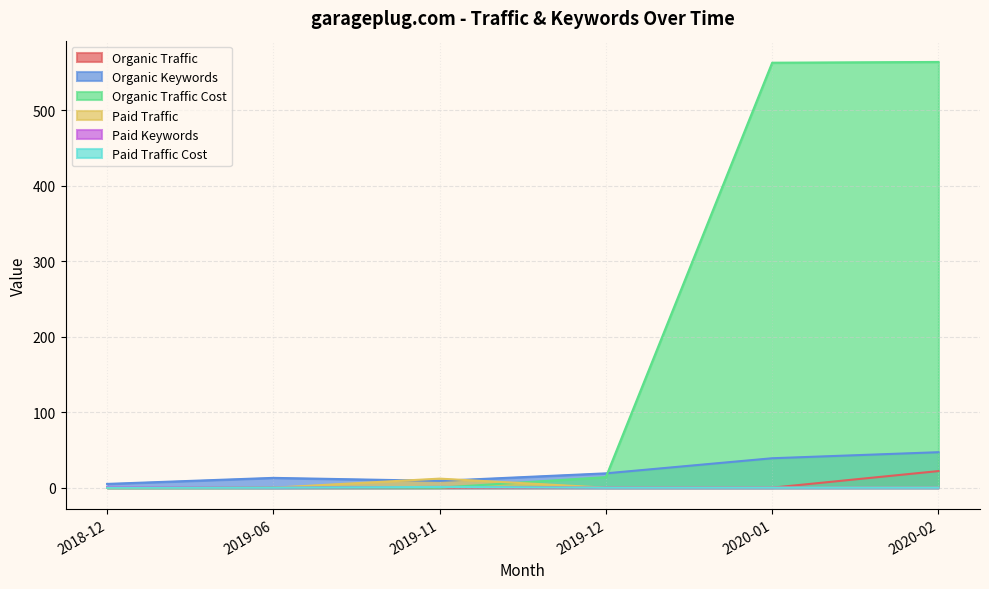

At how many categories does at least one series exceed 401?

2